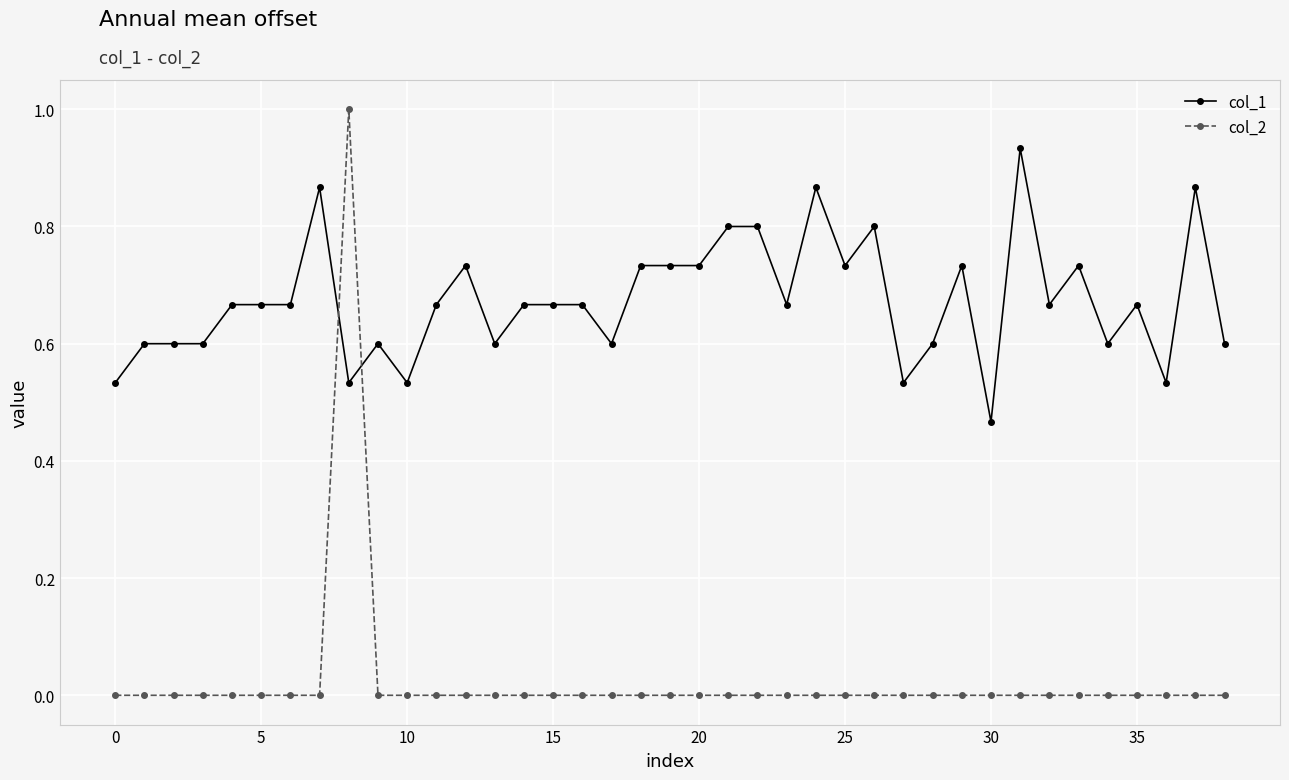

Count the col_2 values in the range 0 to 1.

39